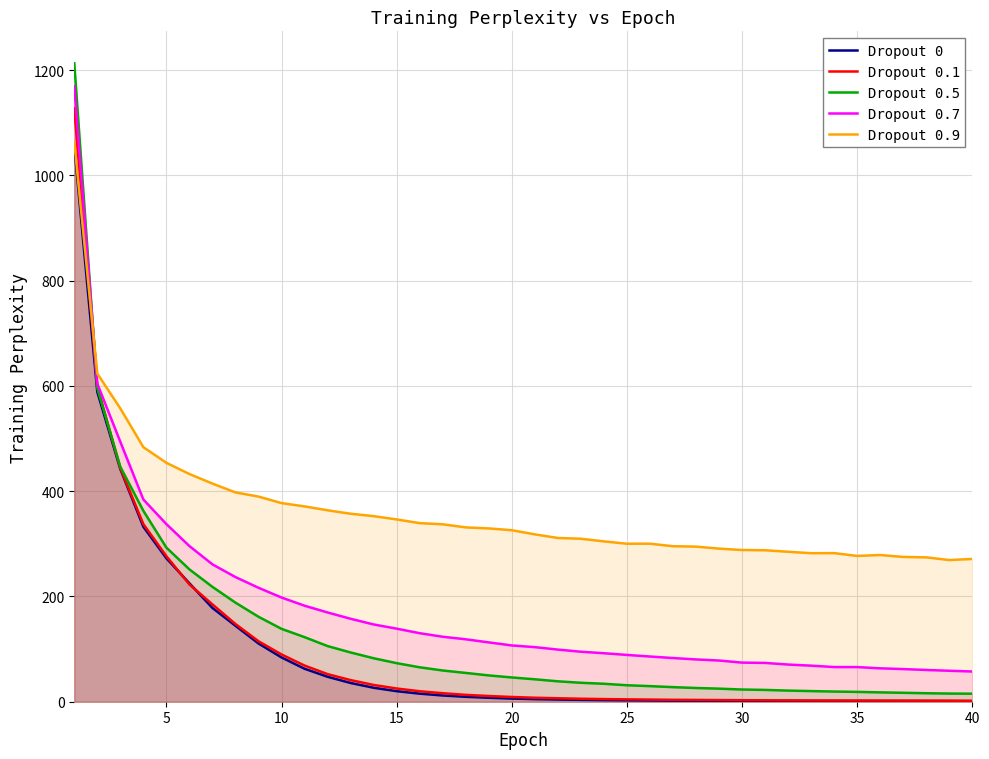

What is the average value of the Dropout 0 series?

93.0